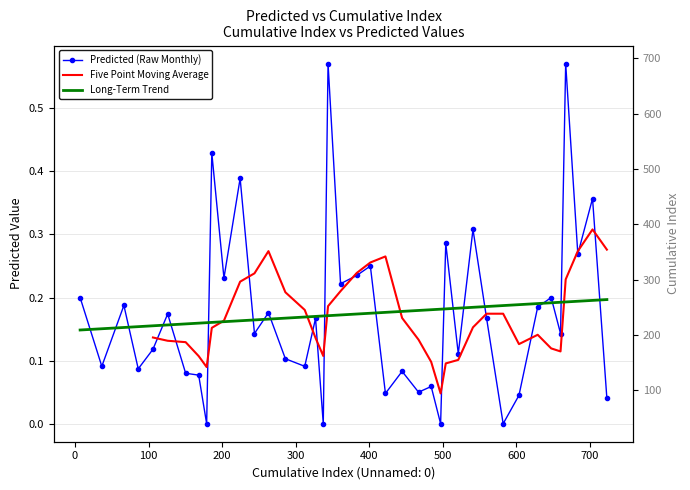

Is this an area chart (filled region under the line)?

No